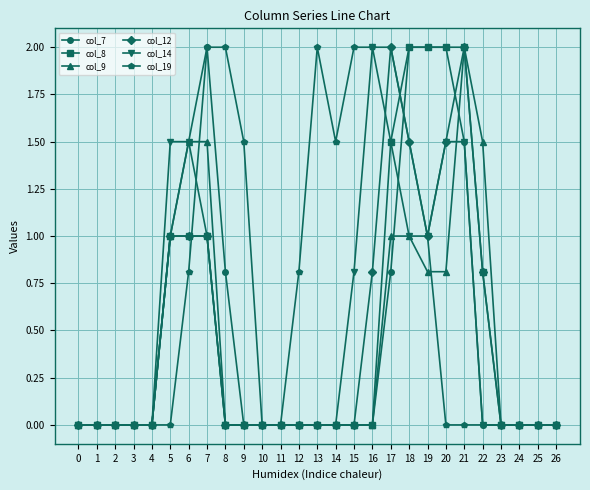

Is it true that col_14 equals -0.9 at 10?

False